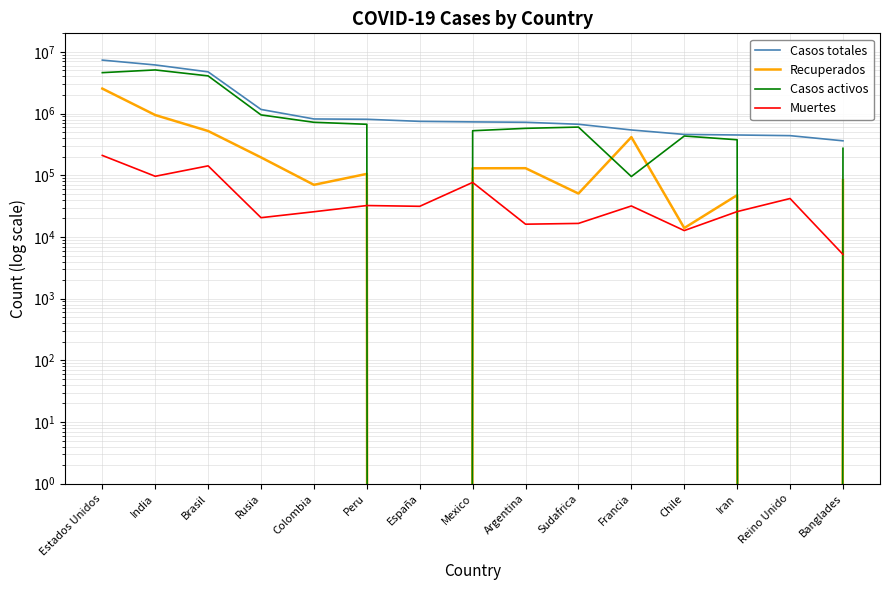

What is the sum of the Muertes values at Chile and Brasil?

154859